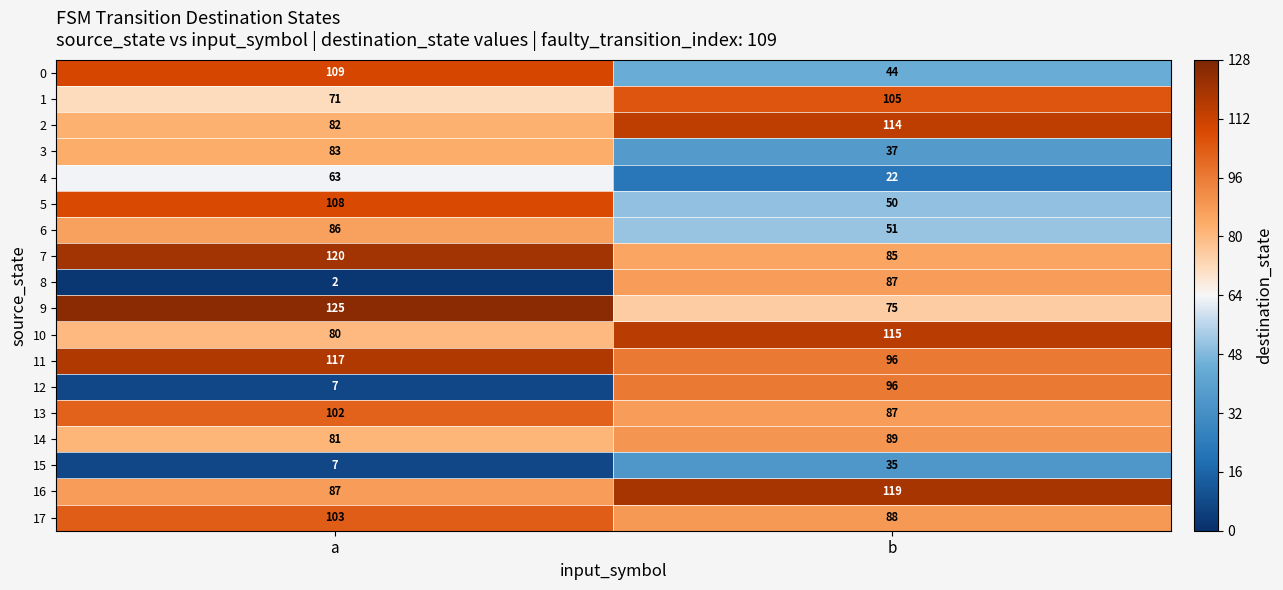

What is the minimum value shown in the chart?

2